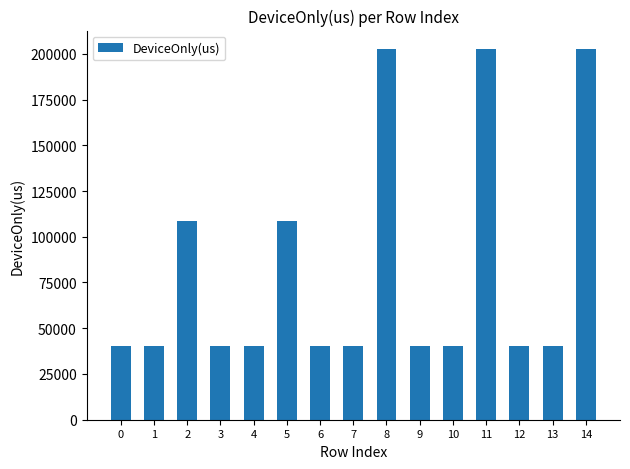

What is the value of the 7th bar from the left?

40159.7